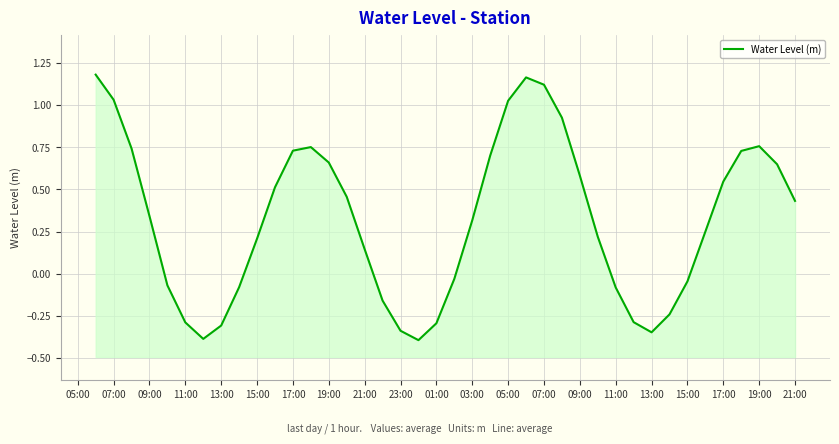

Reading right to left, list all the values displayed in this chart.

0.4	0.6	0.8	0.7	0.5	0.3	-0.0	-0.2	-0.3	-0.3	-0.1	0.2	0.6	0.9	1.1	1.2	1.0	0.7	0.3	-0.0	-0.3	-0.4	-0.3	-0.2	0.1	0.5	0.7	0.8	0.7	0.5	0.2	-0.1	-0.3	-0.4	-0.3	-0.1	0.3	0.7	1.0	1.2